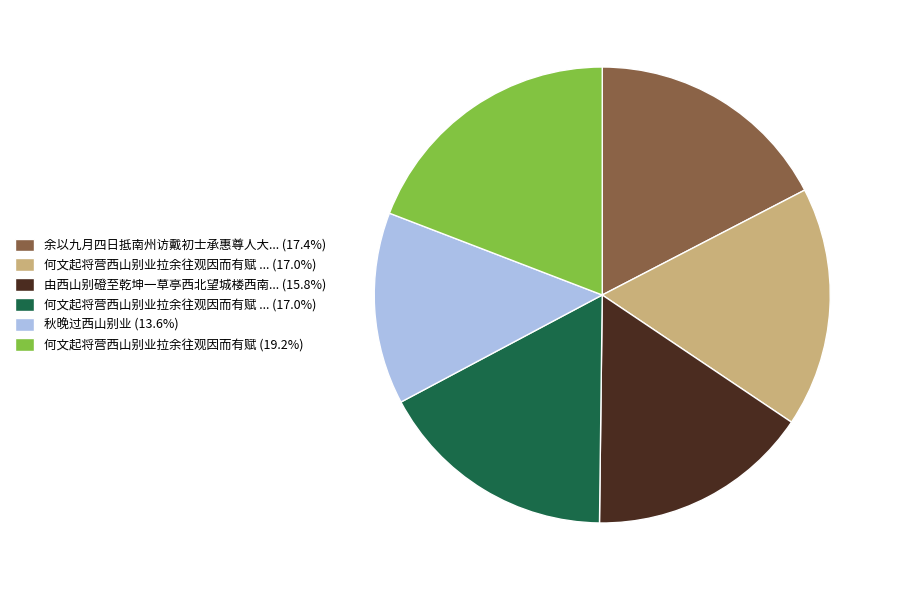

Is there any slice that represents more than half of the pie?

No